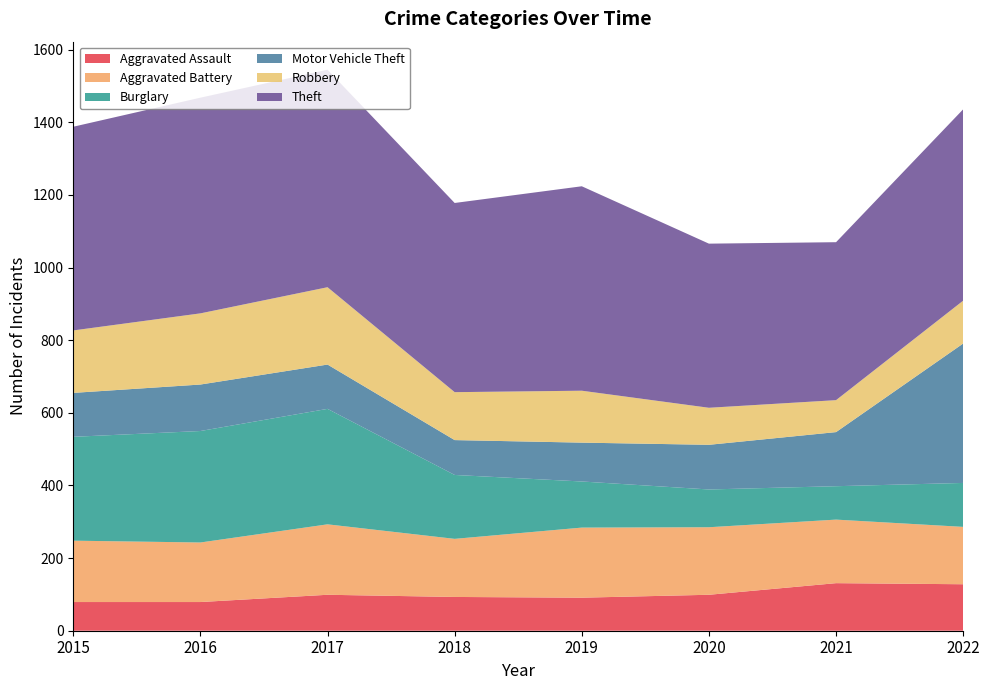

Reading right to left, extract all data points from this chart.

Aggravated Assault: 2022=128	2021=131	2020=99	2019=91	2018=93	2017=99	2016=79	2015=79
Aggravated Battery: 2022=158	2021=175	2020=186	2019=193	2018=160	2017=194	2016=164	2015=169
Burglary: 2022=121	2021=92	2020=104	2019=127	2018=176	2017=318	2016=307	2015=286
Motor Vehicle Theft: 2022=384	2021=149	2020=123	2019=107	2018=96	2017=122	2016=128	2015=121
Robbery: 2022=118	2021=88	2020=102	2019=143	2018=132	2017=213	2016=196	2015=172
Theft: 2022=527	2021=435	2020=452	2019=563	2018=521	2017=599	2016=594	2015=561